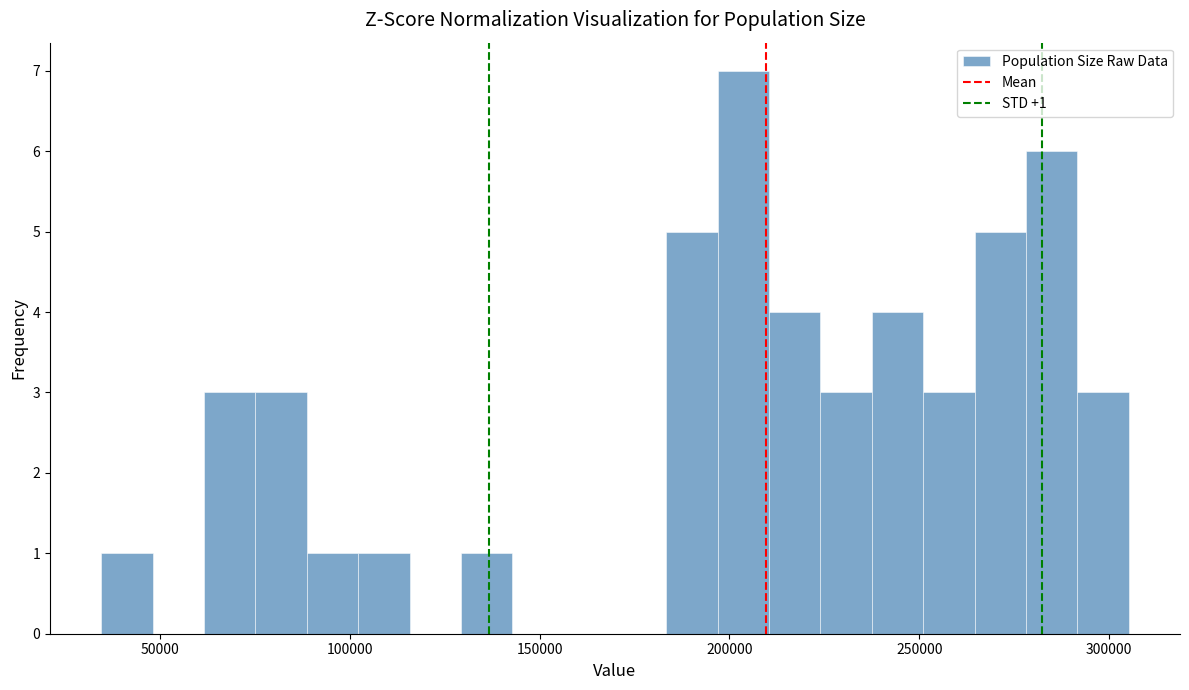

Around what value on the x-axis is the tallest bar? Give the approximate position of its centre, as read against the axis.

205000